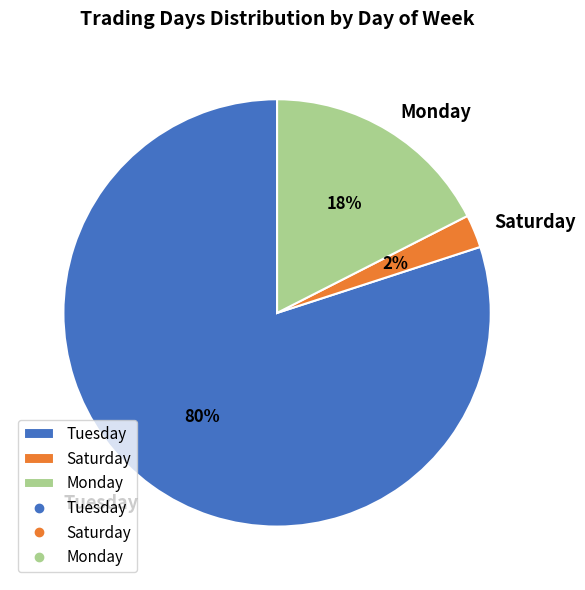

Combined, do Saturday and Monday account for over 50%?

No